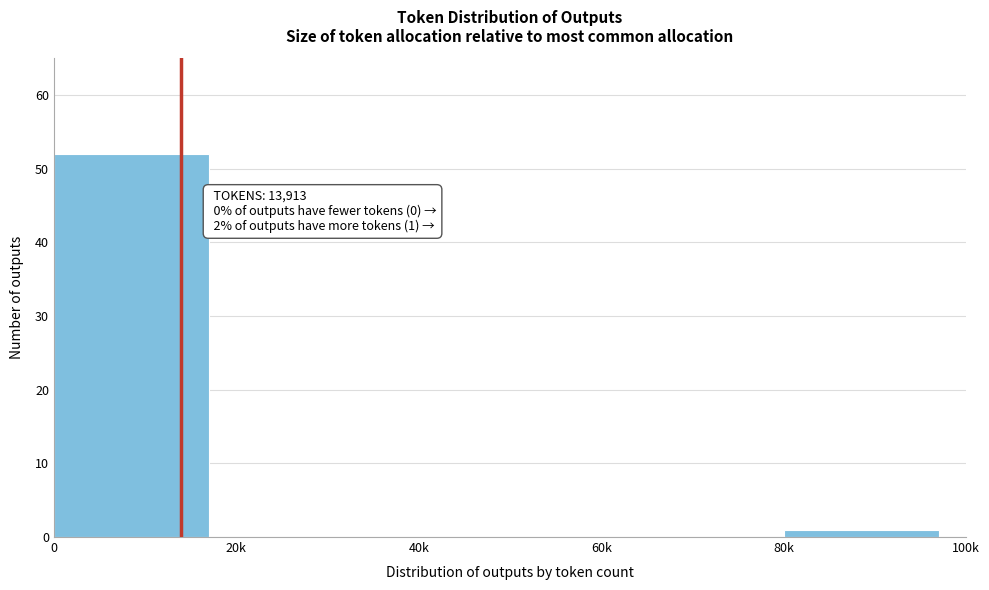

Reading left to right, what are all the values shown in this chart?

0=52	20k=0	40k=0	60k=0	80k=1